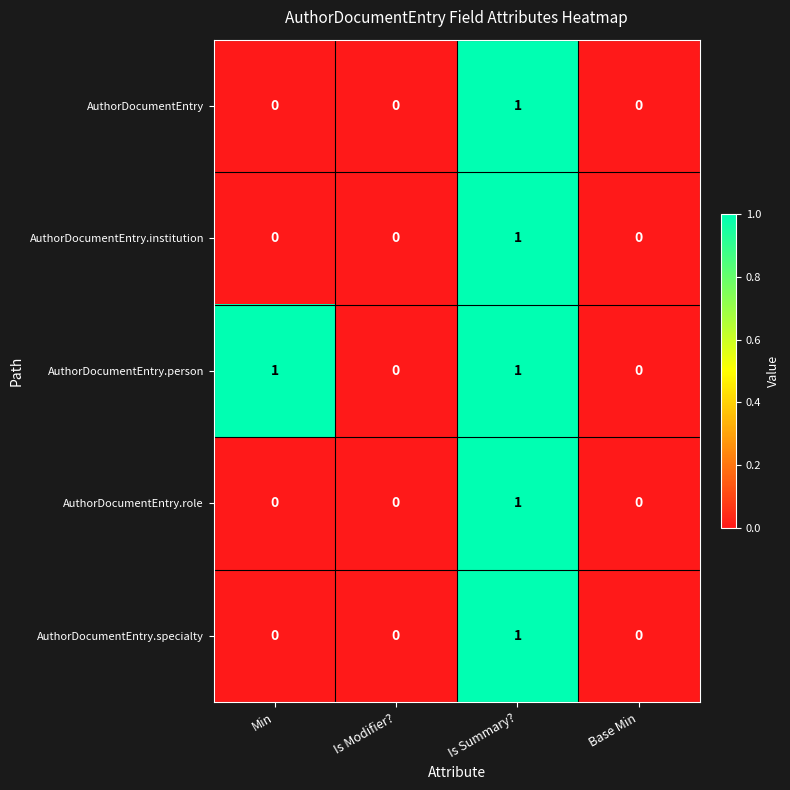

Count the AuthorDocumentEntry.institution values in the range 0 to 1.

4